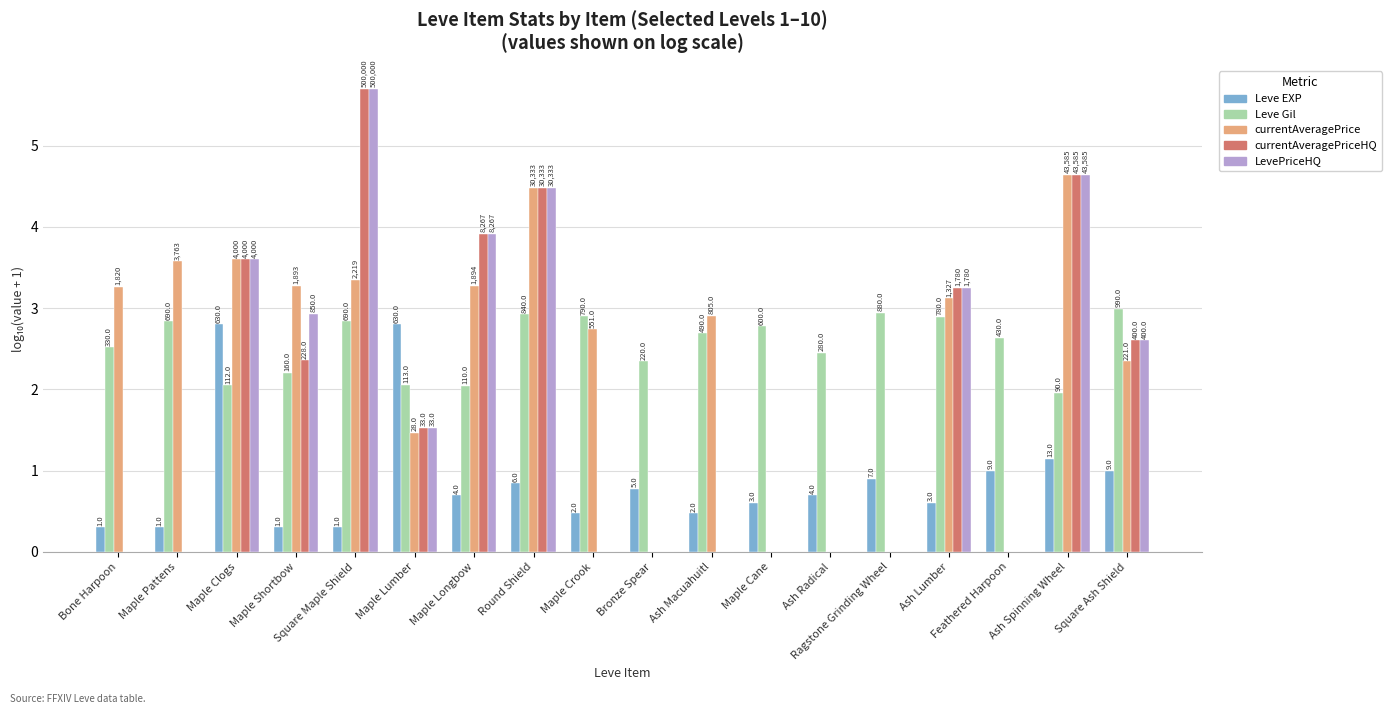

Rank the series by their maximum value, from lowest to highest.

Leve EXP, Leve Gil, currentAveragePrice, currentAveragePriceHQ, LevePriceHQ